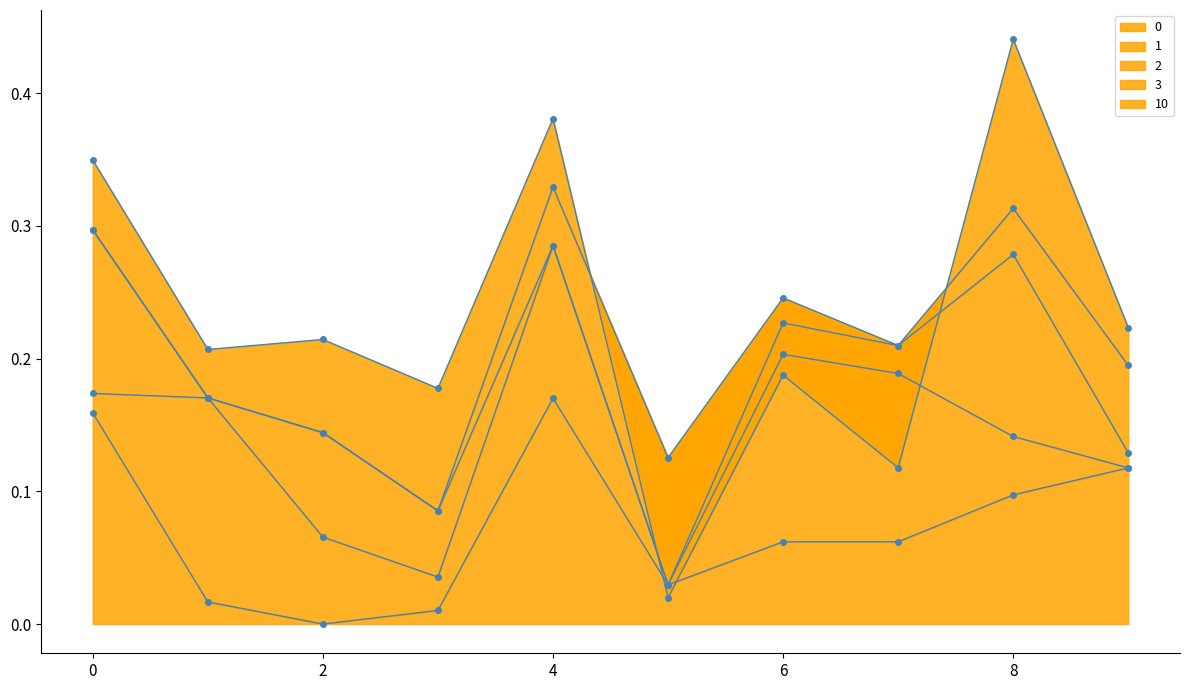

How many data points in 1 are above 0?

8